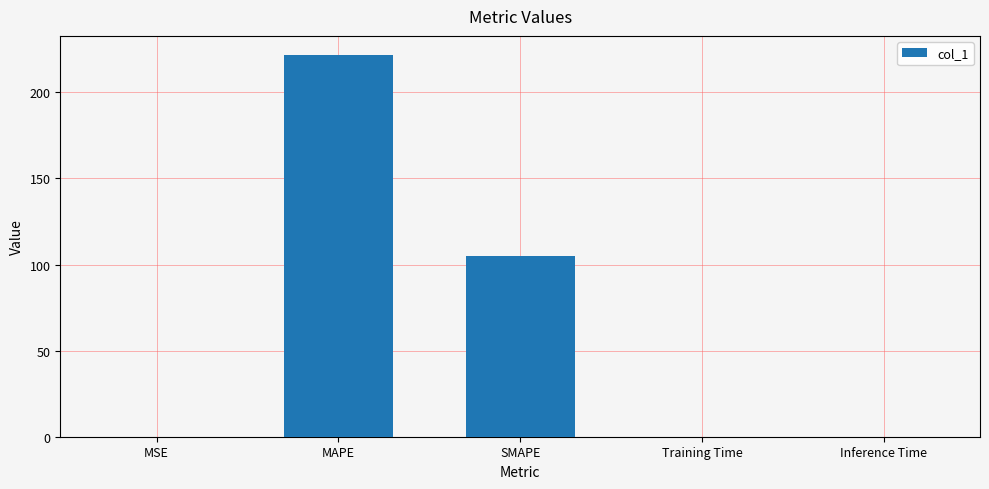

True or false: the data shows 151.9 at MAPE.

False